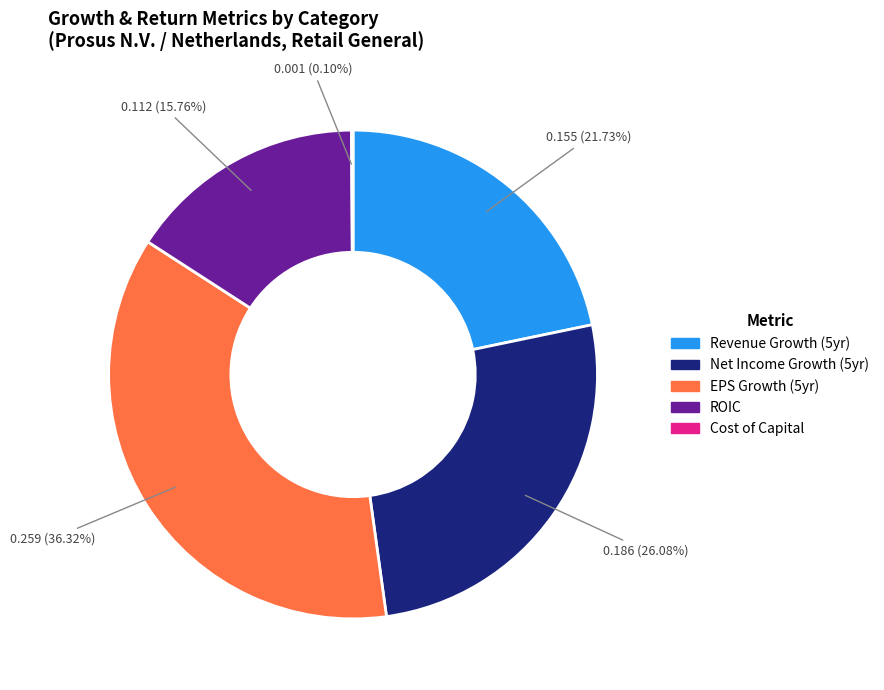

Does any single category account for the majority?

No